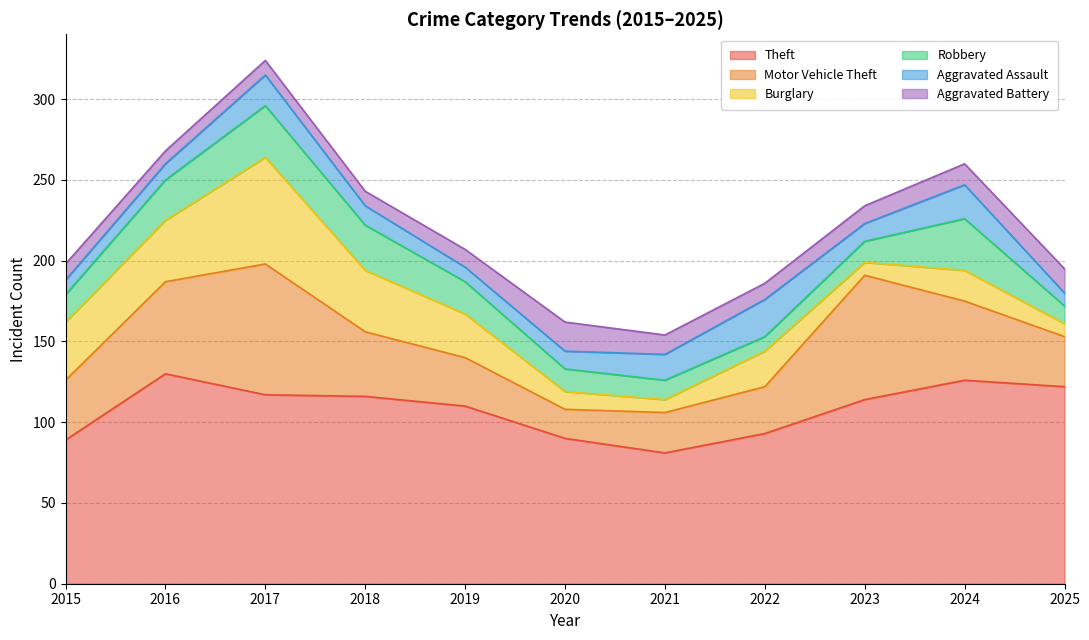

True or false: Theft has more than 1 interior local peaks.

True